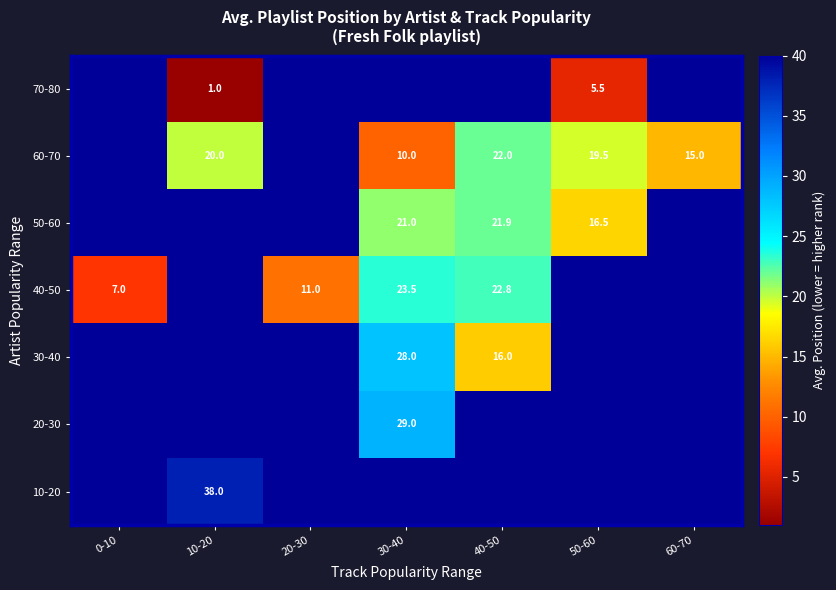

Is it true that 30-40 equals 37.8 at 30-40?

False